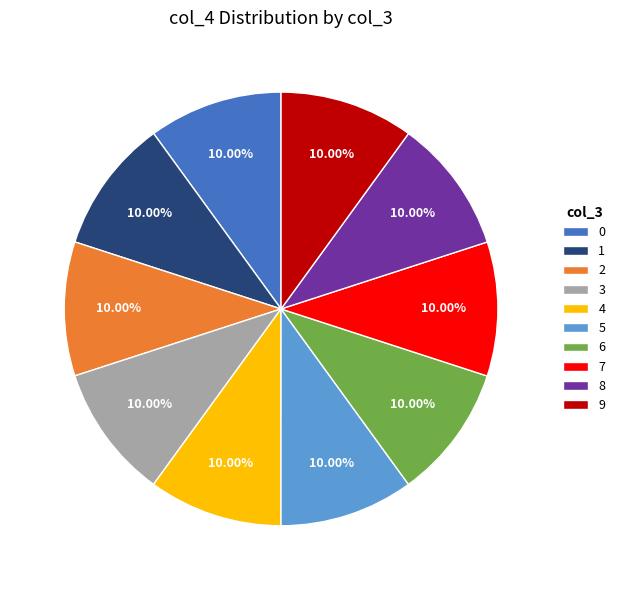

True or false: 6 accounts for 10% of the total.

True